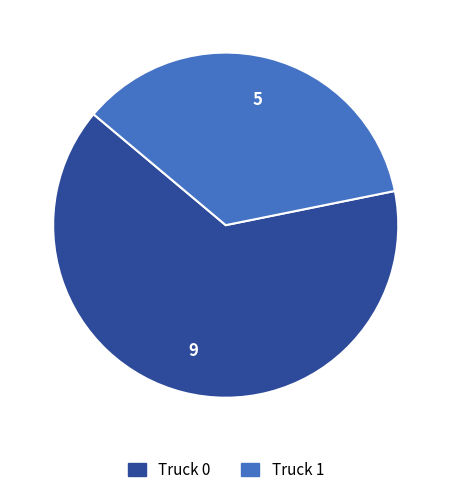

Combined, do Truck 1 and Truck 0 account for over 50%?

Yes